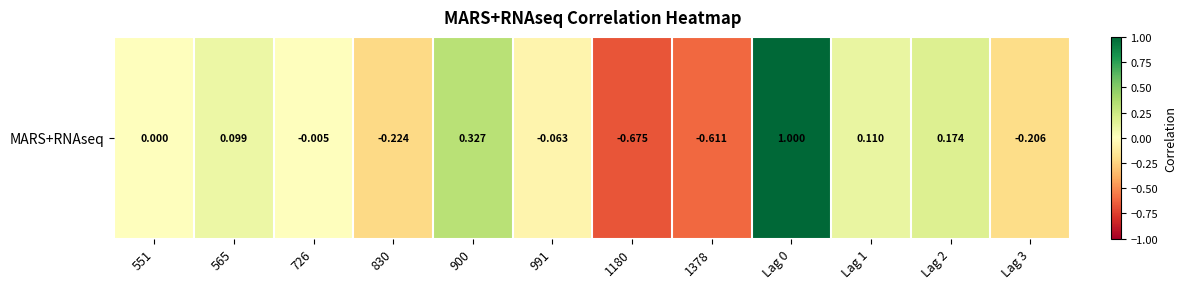

List the labels in order of value, smallest first.

1180, 1378, 830, Lag 3, 991, 726, 551, 565, Lag 1, Lag 2, 900, Lag 0